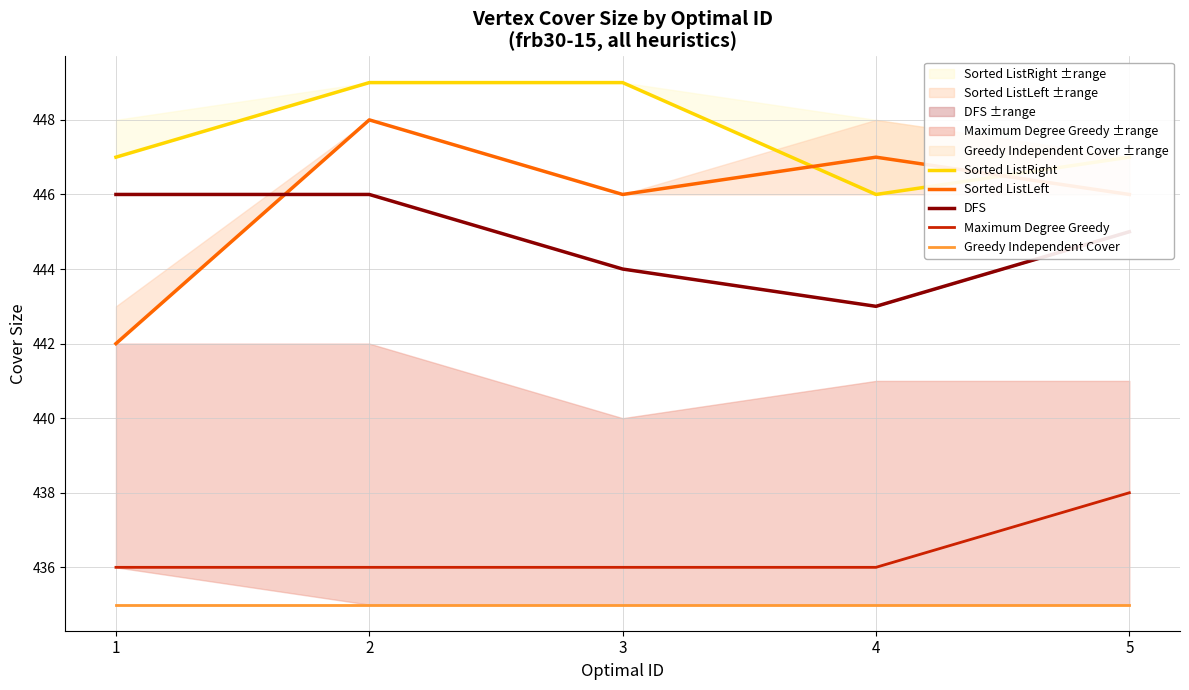

True or false: DFS and Maximum Degree Greedy cross at least once.

False